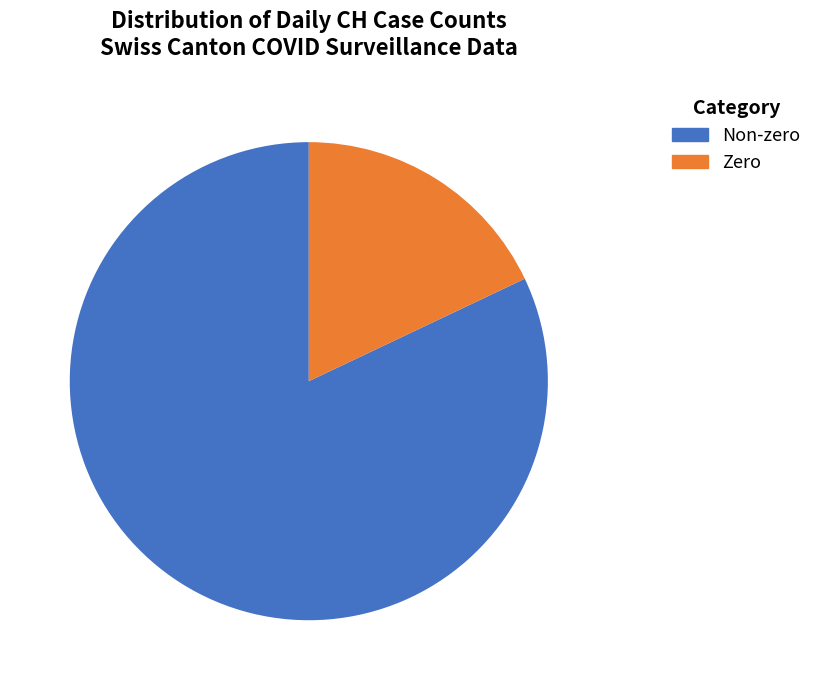

What is the smallest slice in the pie chart?

Zero